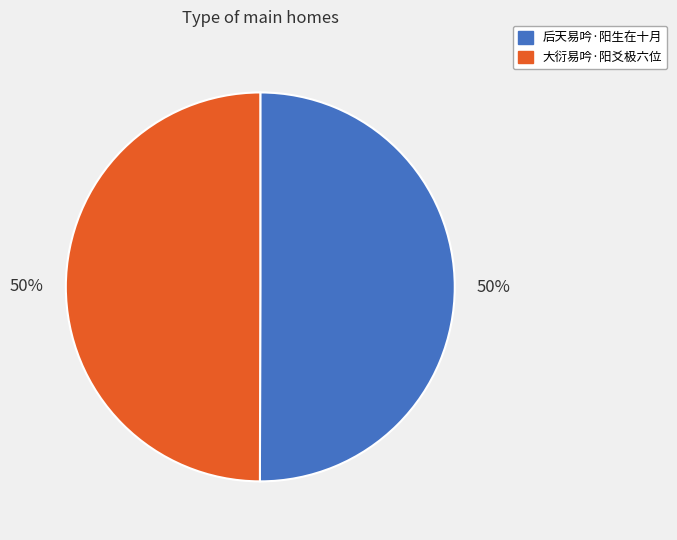

How many segments does this pie chart have?

2